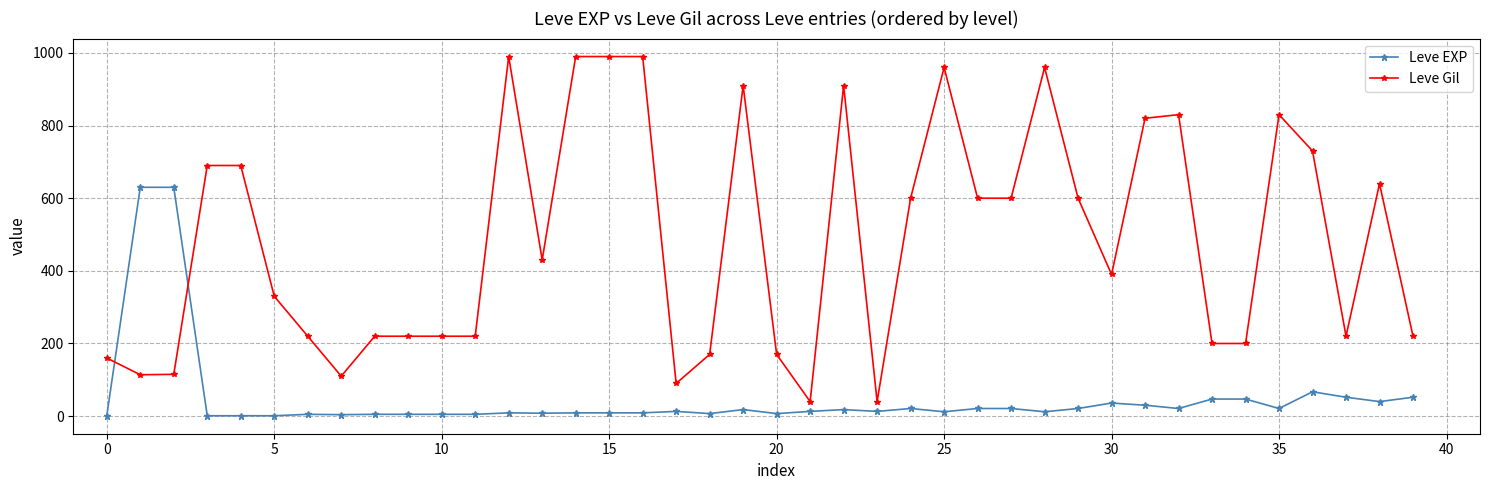

List the series in order of their overall mean, highest first.

Leve Gil, Leve EXP